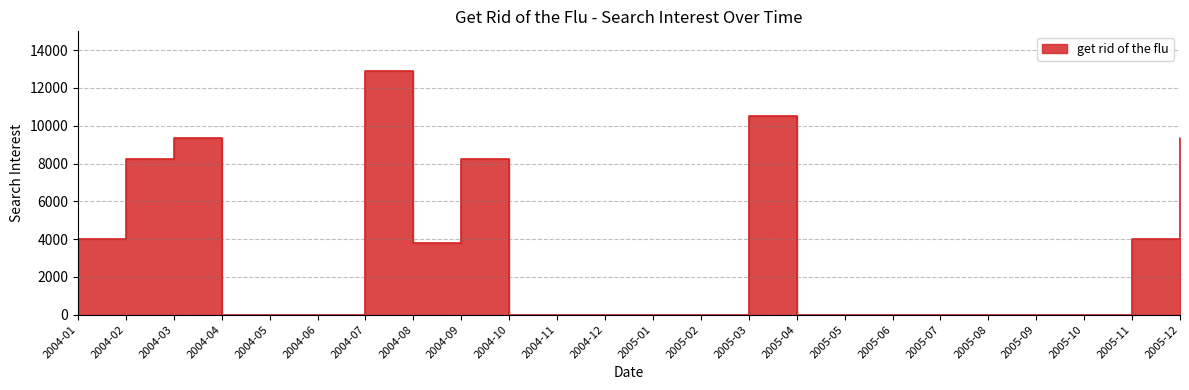

Rank the categories by value from lowest to highest.

2004-04, 2004-05, 2004-06, 2004-10, 2004-11, 2004-12, 2005-01, 2005-02, 2005-04, 2005-05, 2005-06, 2005-07, 2005-08, 2005-09, 2005-10, 2004-08, 2004-01, 2005-11, 2004-02, 2004-09, 2004-03, 2005-12, 2005-03, 2004-07